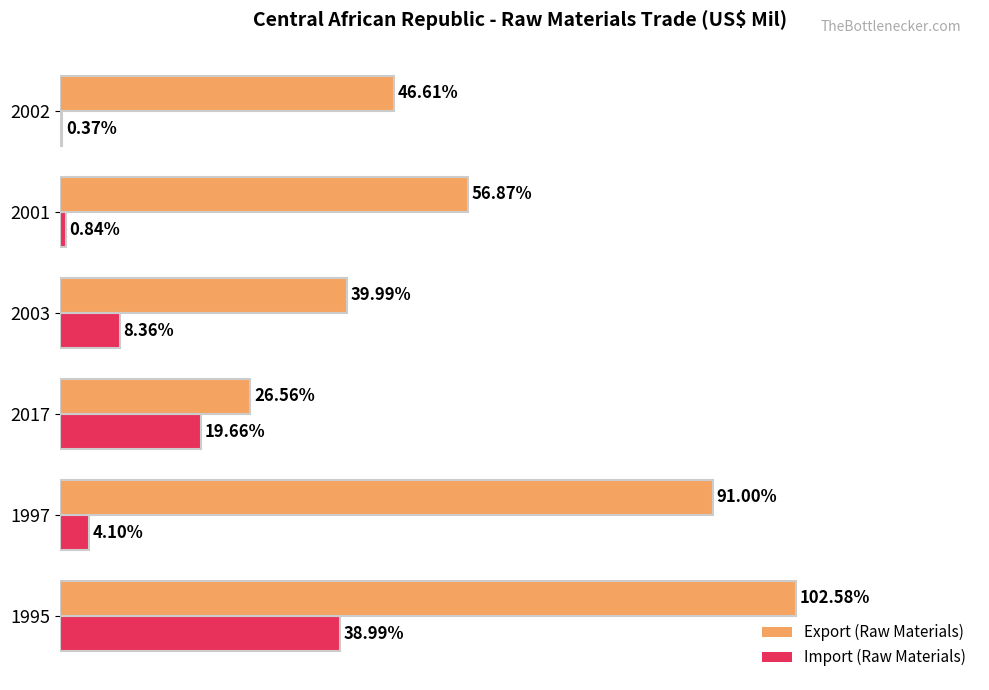

Which series has the largest total across all categories?

Export (Raw Materials)